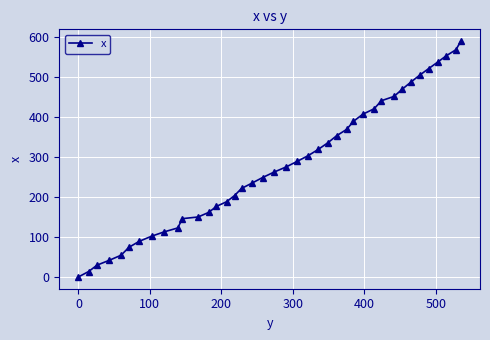

Reading left to right, transcribe all the data shown in this chart.

0.0	13.4	29.6	41.5	54.3	74.0	89.2	101.9	112.8	122.5	145.8	150.0	161.4	176.5	188.0	203.7	221.4	234.8	248.6	262.2	275.3	289.2	303.4	318.8	335.3	353.2	369.1	389.4	407.1	420.7	440.8	451.6	470.1	488.0	504.9	521.1	537.3	553.3	568.4	589.9